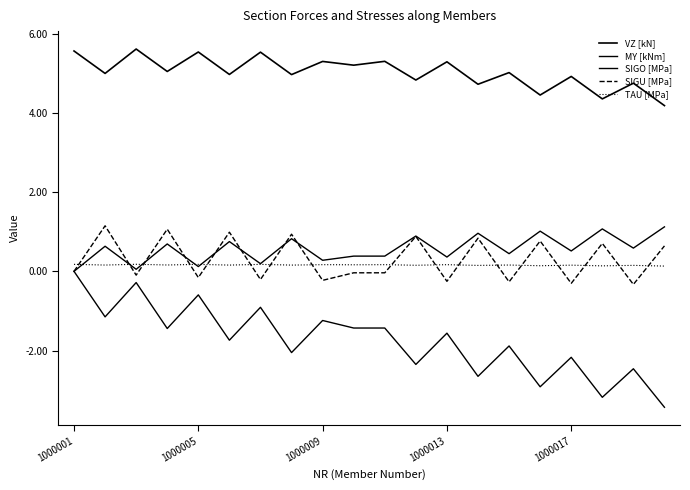

How many lines are shown in the chart?

5